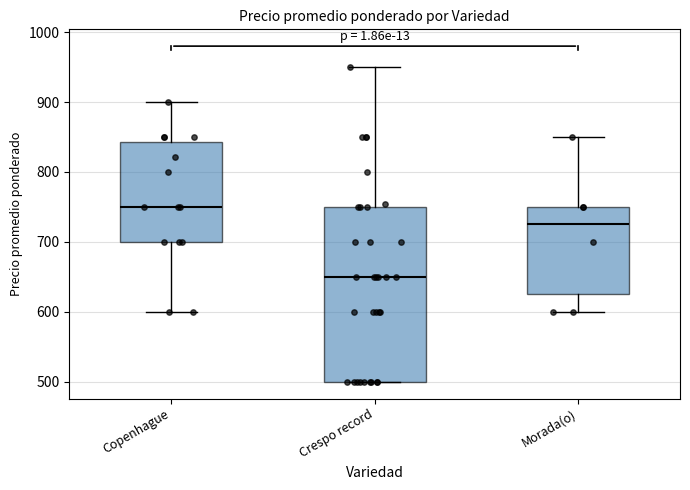

Reading left to right, read every box against the y-axis: the position of its median line, the range the box covers, and the ends of its whiskers. The values are not printed on the chart, so give them approximately, as read against the axis.

Copenhague: median 750, box 700 to 840, whiskers 600 to 900
Crespo record: median 650, box 500 to 750, whiskers 500 to 950
Morada(o): median 730, box 630 to 750, whiskers 600 to 850